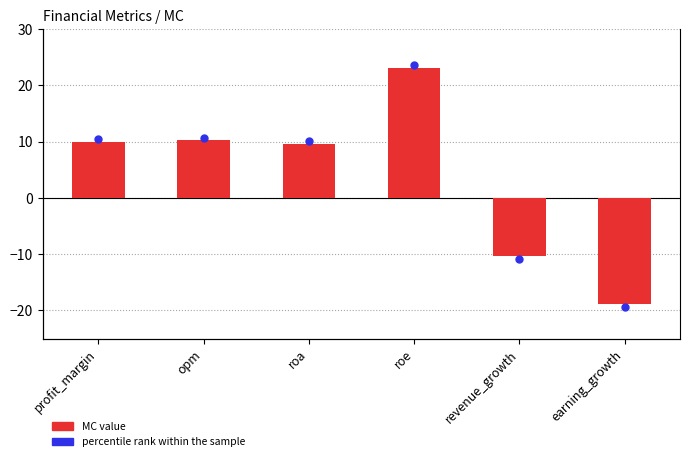

List the labels in order of value, smallest first.

earning_growth, revenue_growth, roa, profit_margin, opm, roe